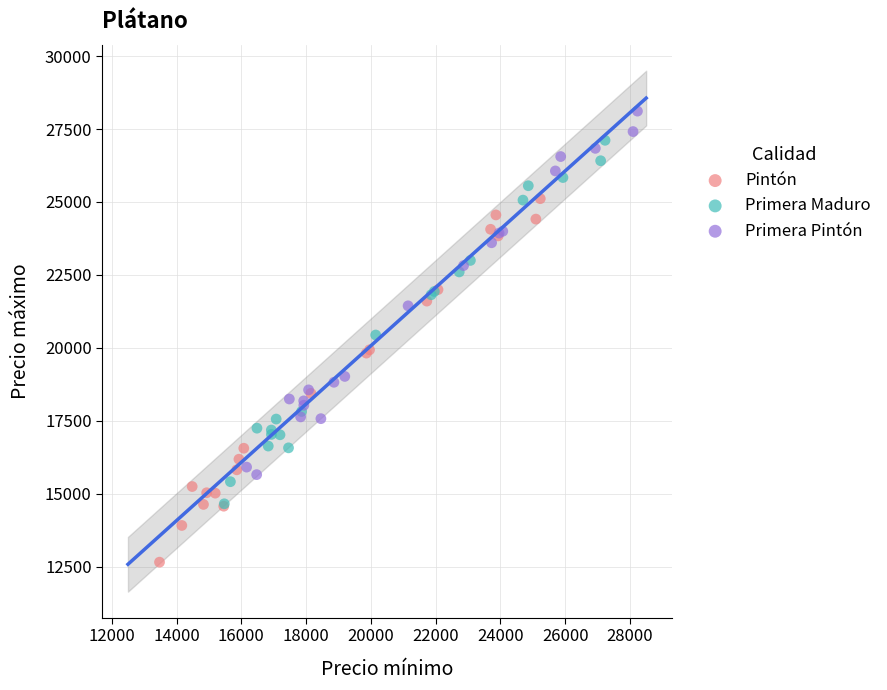

Which series reaches the maximum Y coordinate?

Primera Pintón